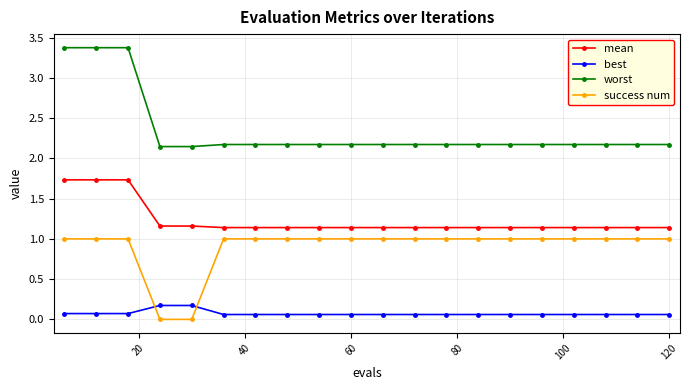

True or false: best and worst intersect in this chart.

False